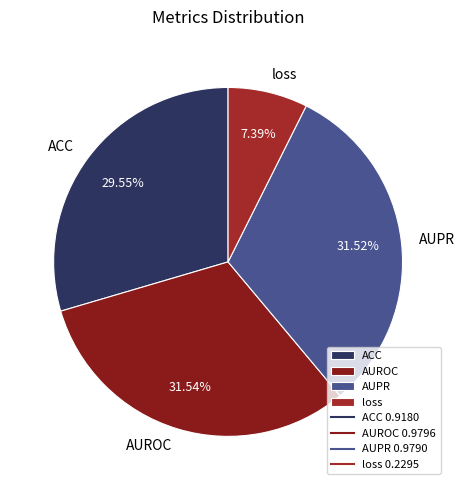

Which category has the smallest portion of the pie?

loss